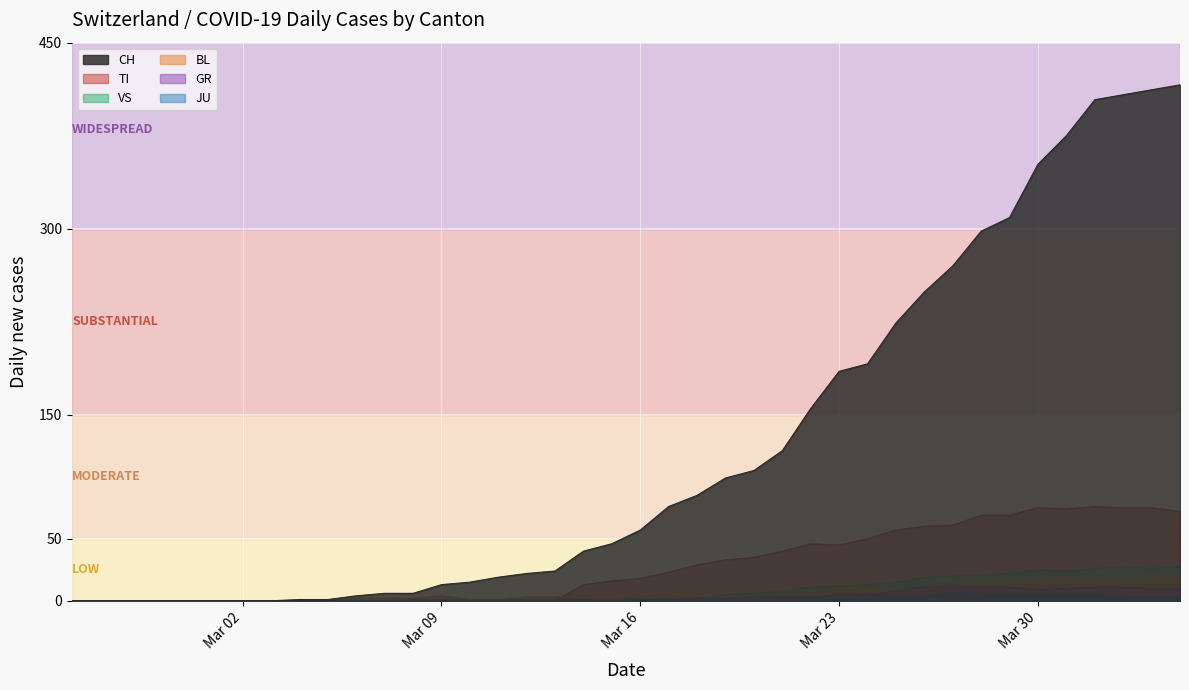

What is the difference between the maximum and second lowest values in the JU series?

6